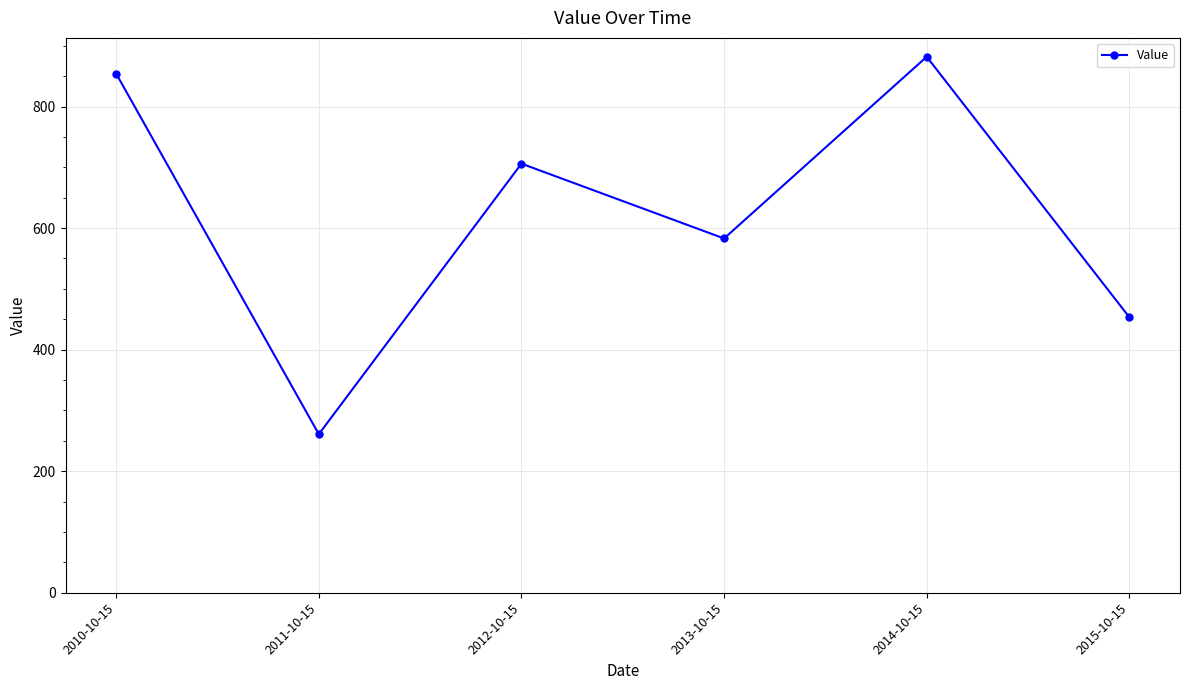

What is the sum of the values at 2015-10-15 and 2013-10-15?

1036.2